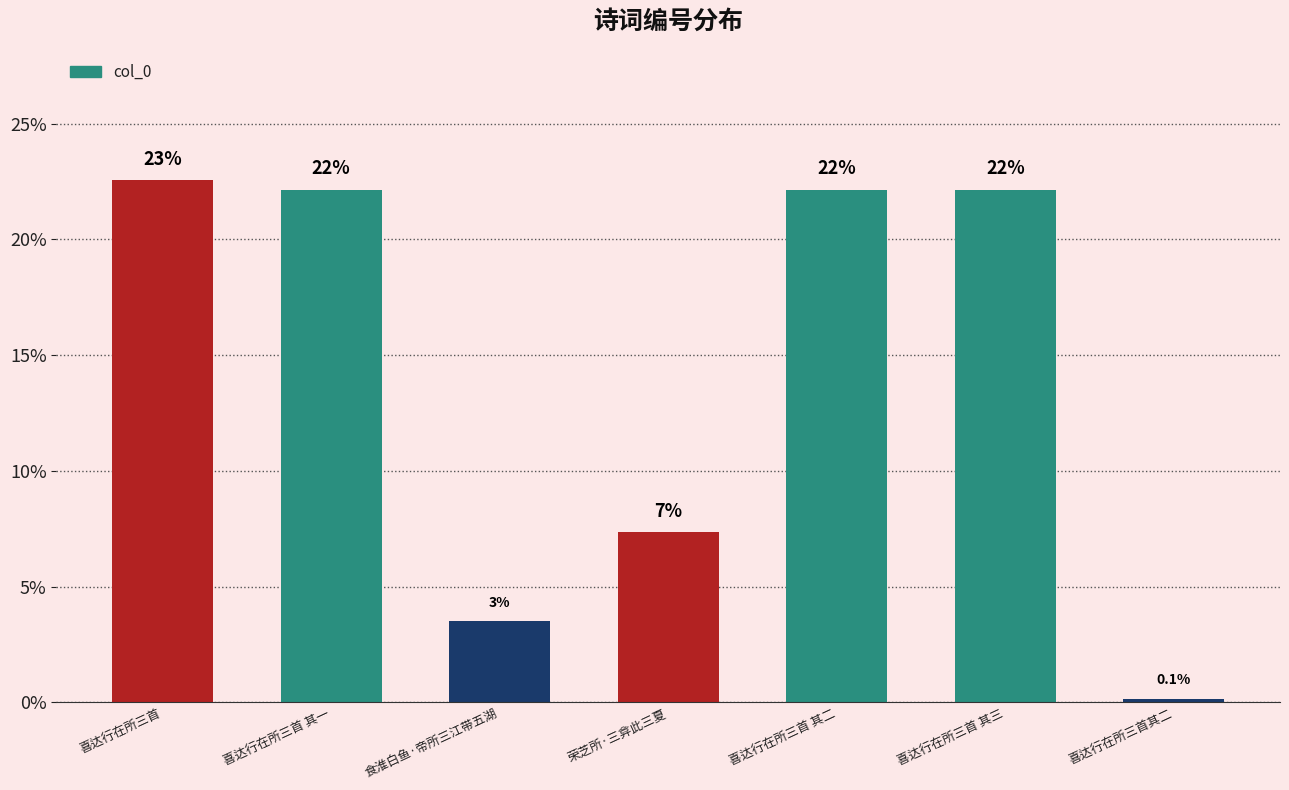

How many bars are there in total?

7